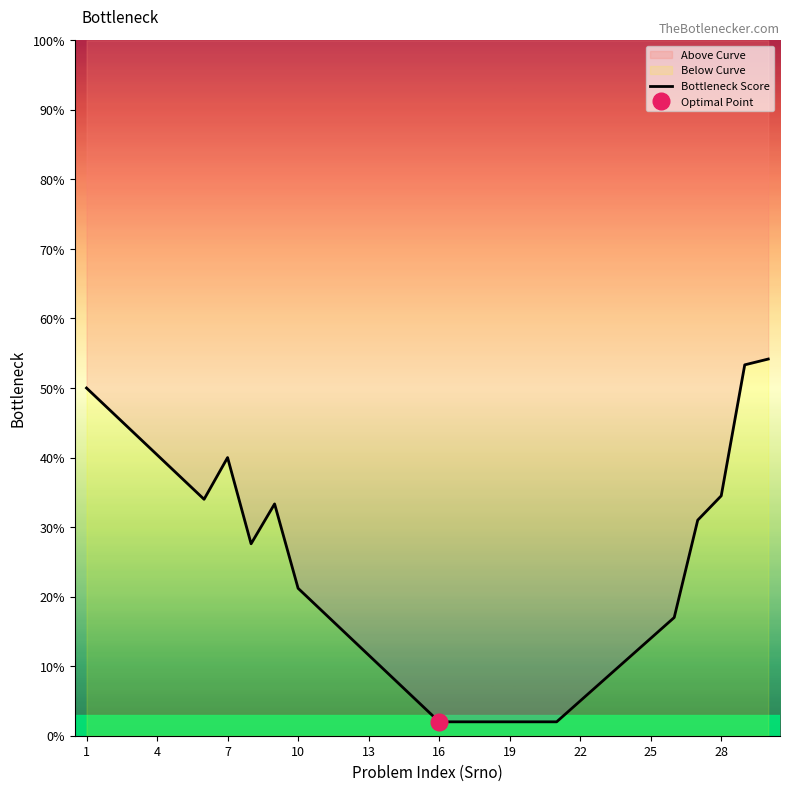

Does the chart display data point markers on the line(s)?

No